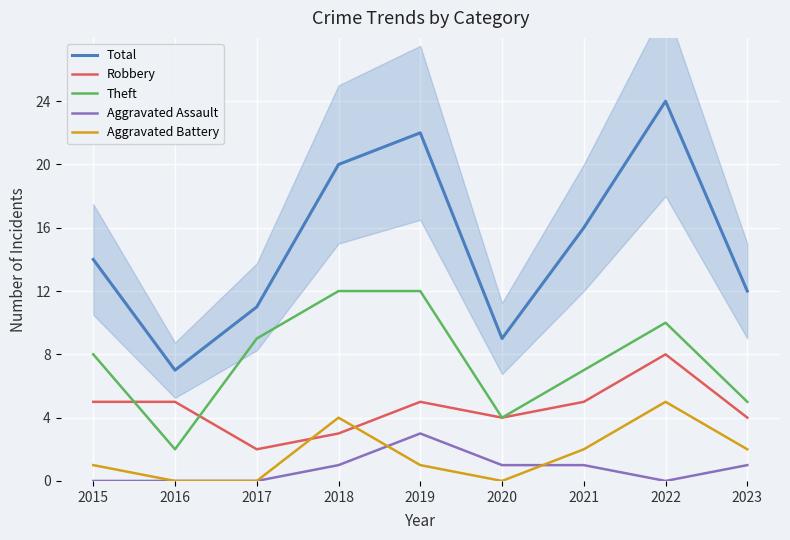

Reading left to right, what are all the values shown in this chart?

Total: 14	7	11	20	22	9	16	24	12
Robbery: 5	5	2	3	5	4	5	8	4
Theft: 8	2	9	12	12	4	7	10	5
Aggravated Assault: 0	0	0	1	3	1	1	0	1
Aggravated Battery: 1	0	0	4	1	0	2	5	2